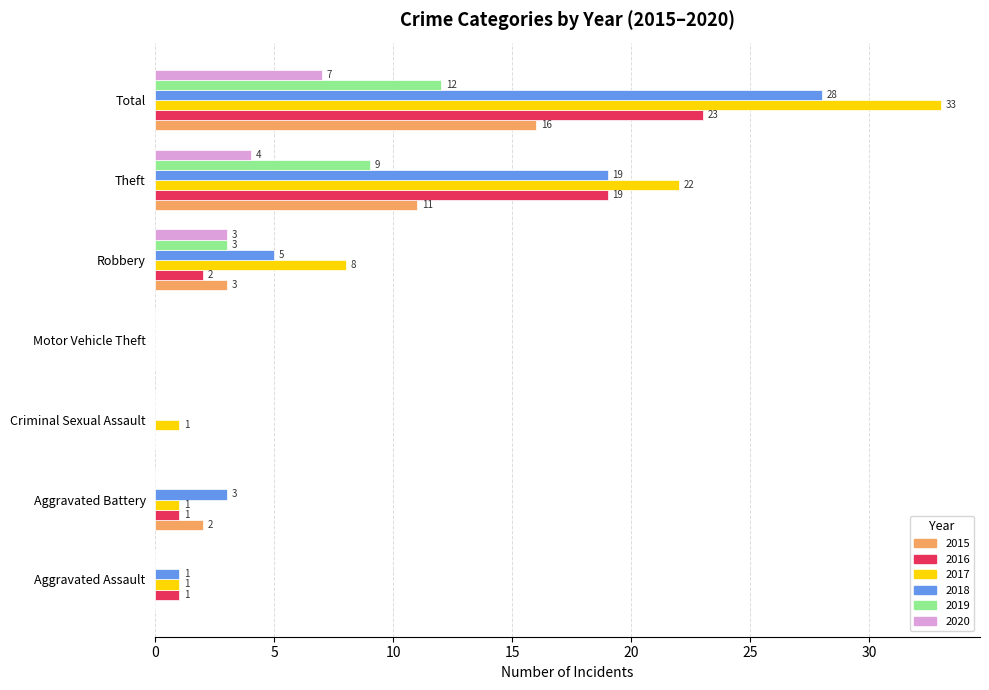

Is it true that 2019 equals -6 at Criminal Sexual Assault?

False